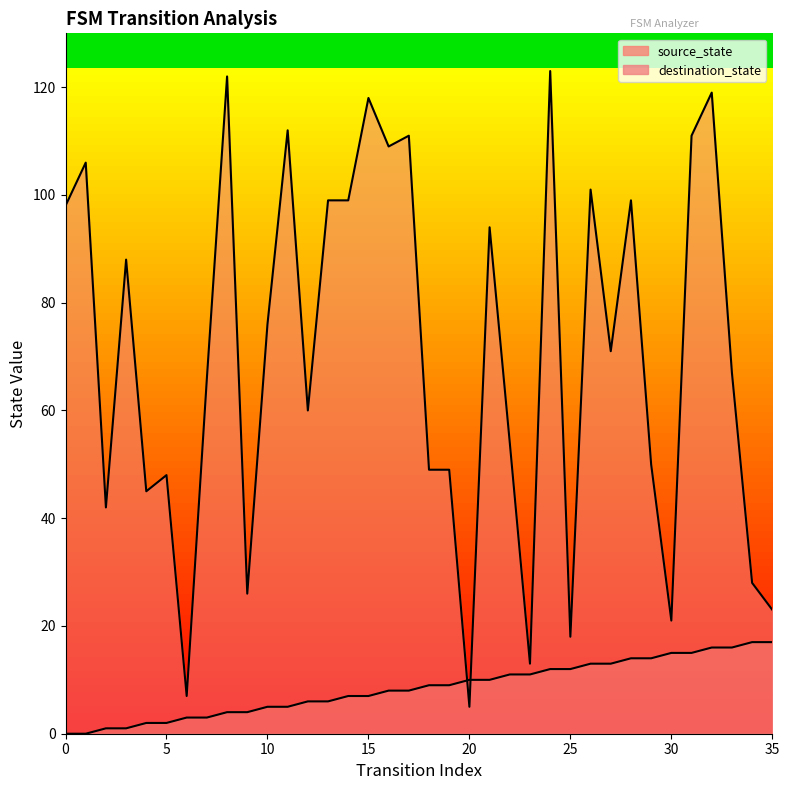

What are all the series names shown in the legend?

source_state, destination_state